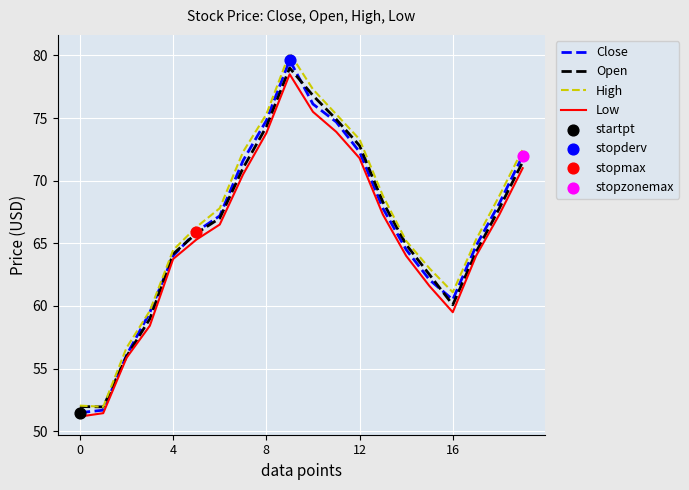

Which series has the largest total across all categories?

High